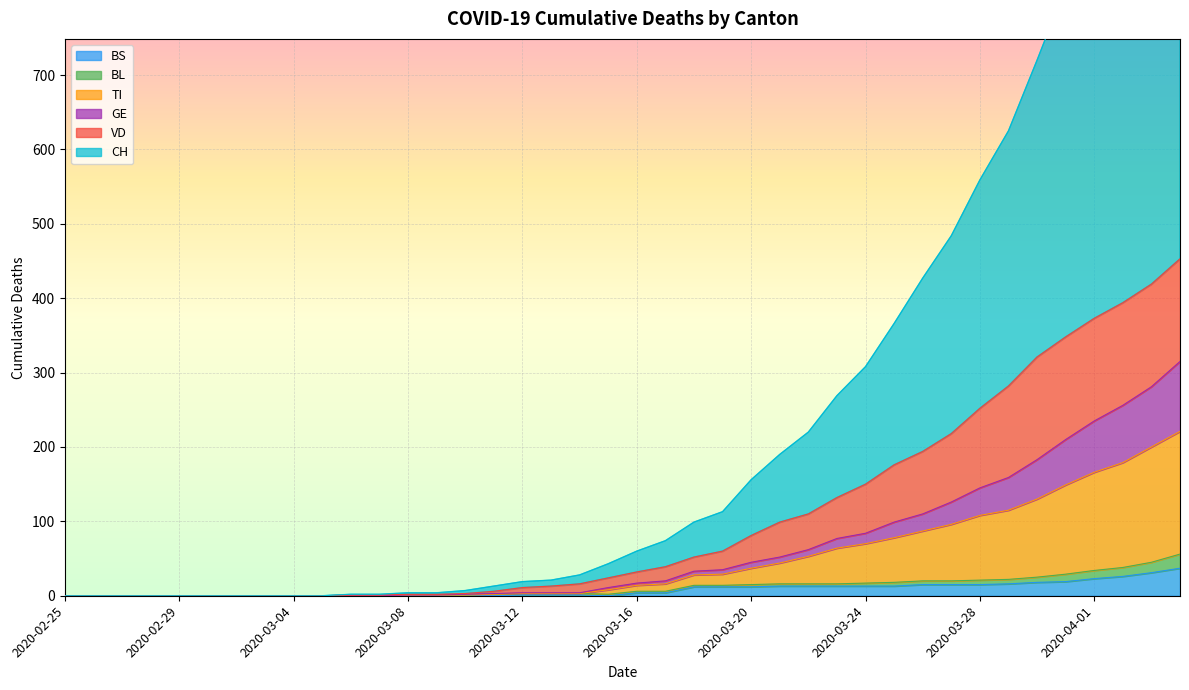

Which category has the highest value across all series?

2020-04-04